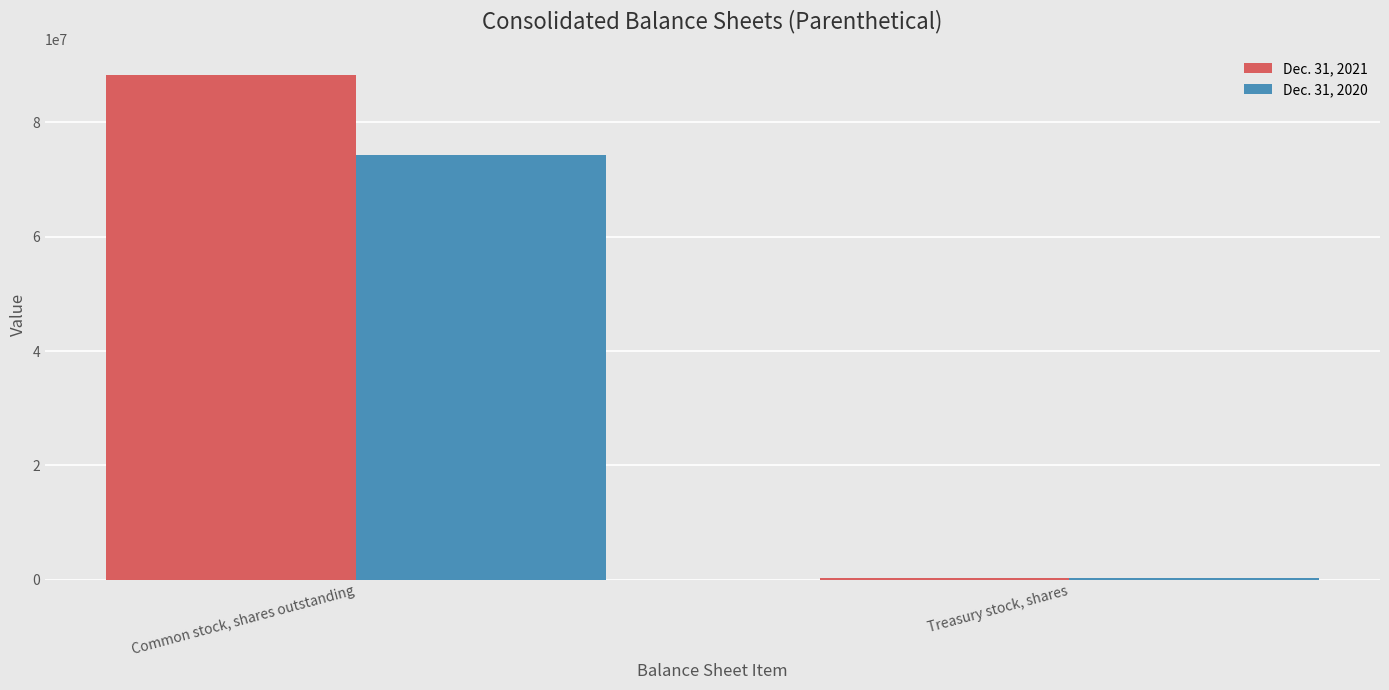

What is the sum of all Dec. 31, 2021 values?

88675172